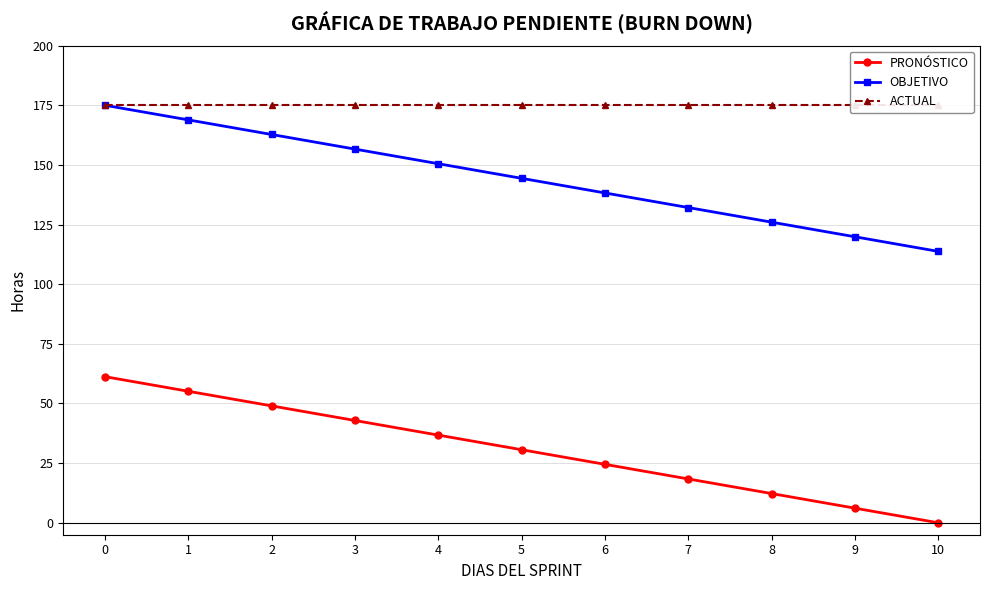

List the series in order of their overall mean, lowest first.

PRONÓSTICO, OBJETIVO, ACTUAL